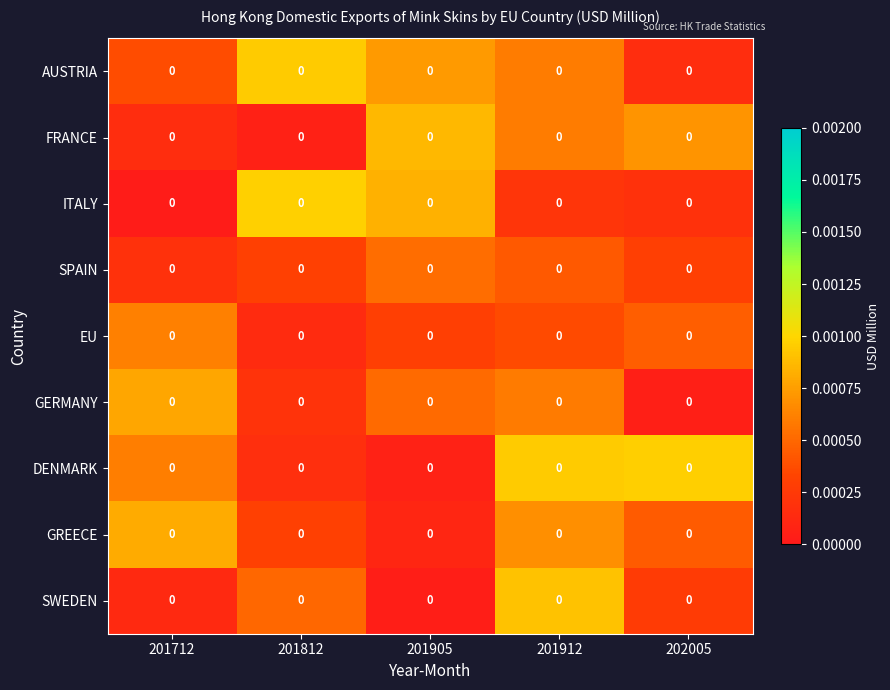

Between 202005 and 201905, which is larger?

201905